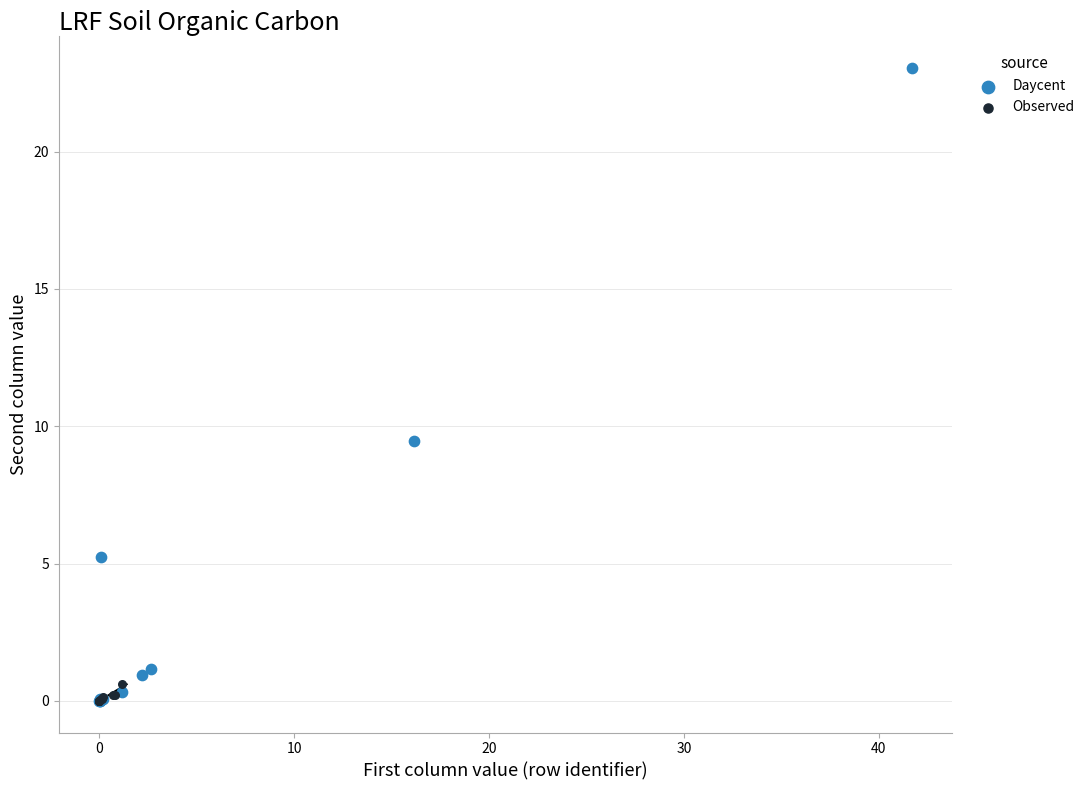

What are all the series names shown in the legend?

Daycent, Observed